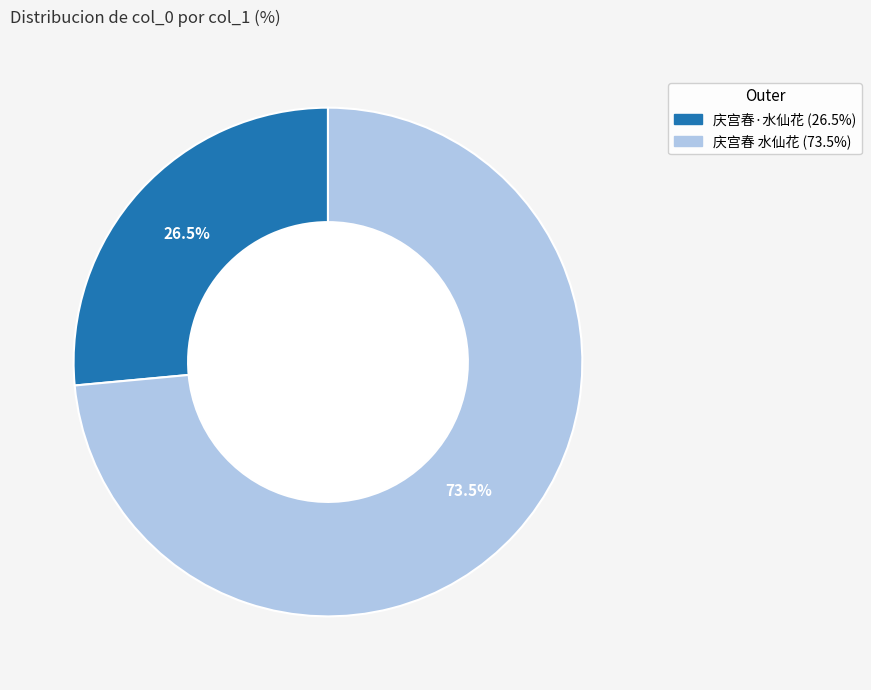

How many slices are in this pie chart?

2